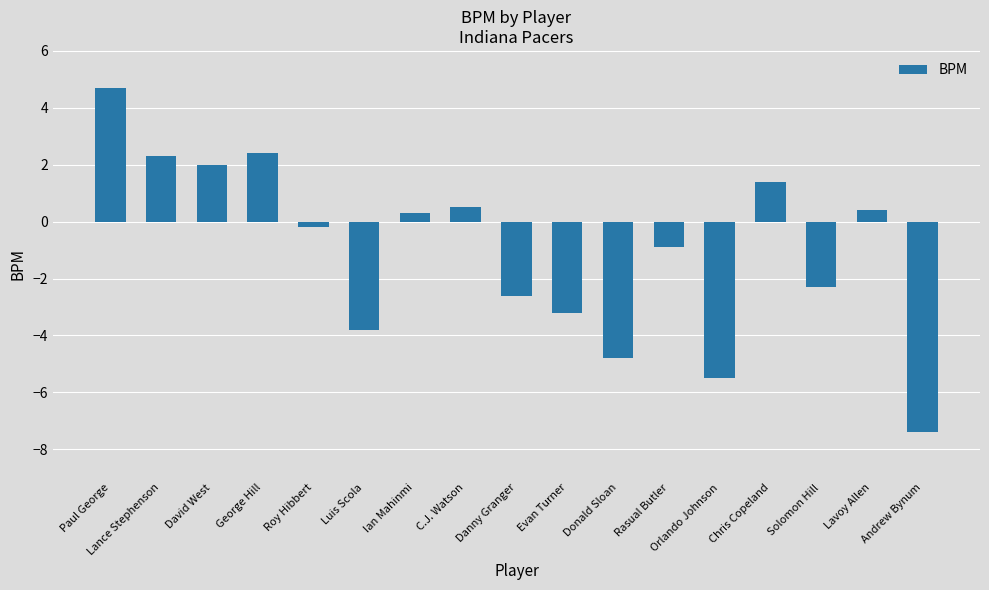

What is the difference between the maximum and minimum values?

12.1